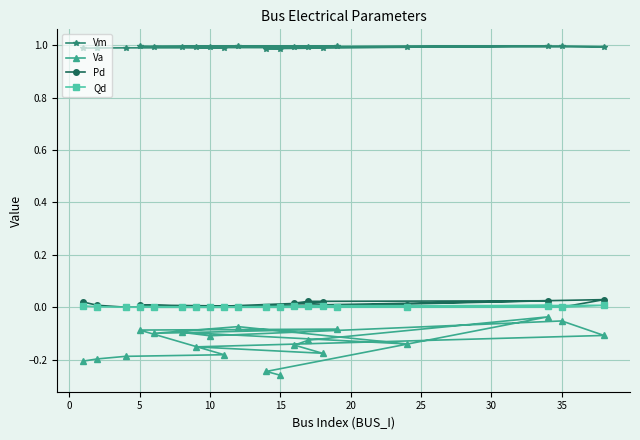

What is the greatest value displayed?

1.0